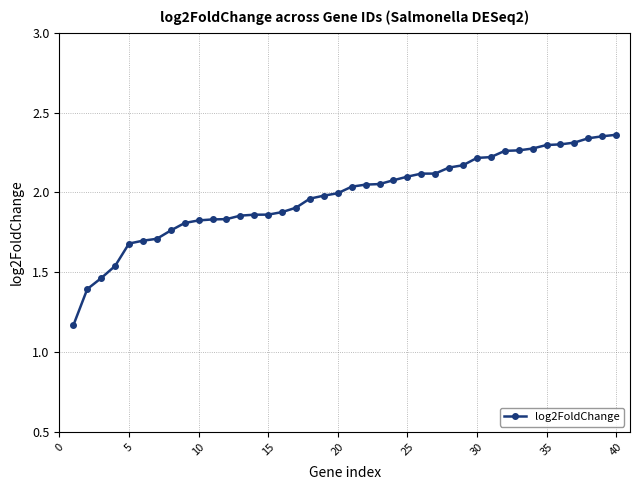

Count the number of categories in the chart.

40